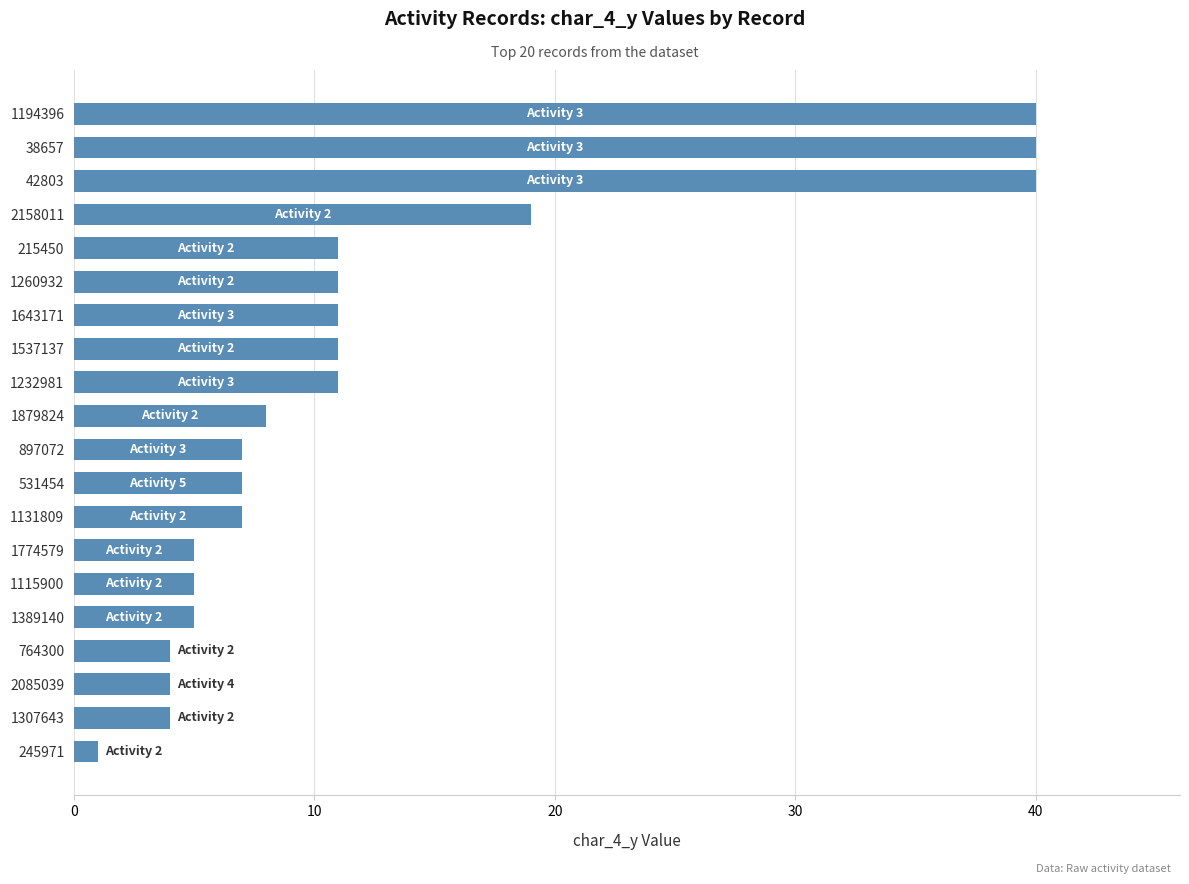

Reading top to bottom, transcribe all the data shown in this chart.

40	40	40	19	11	11	11	11	11	8	7	7	7	5	5	5	4	4	4	1